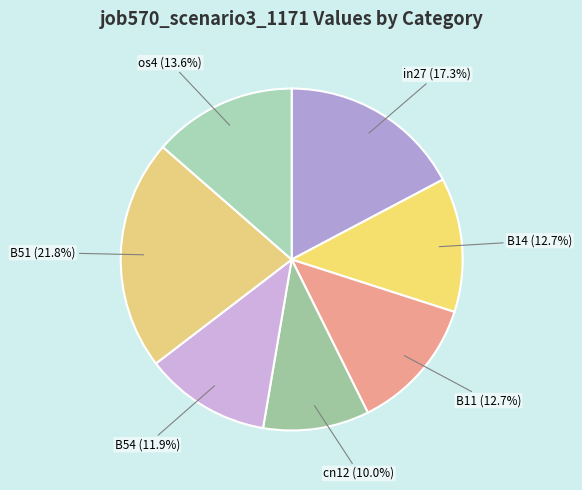

How many slices are in this pie chart?

7